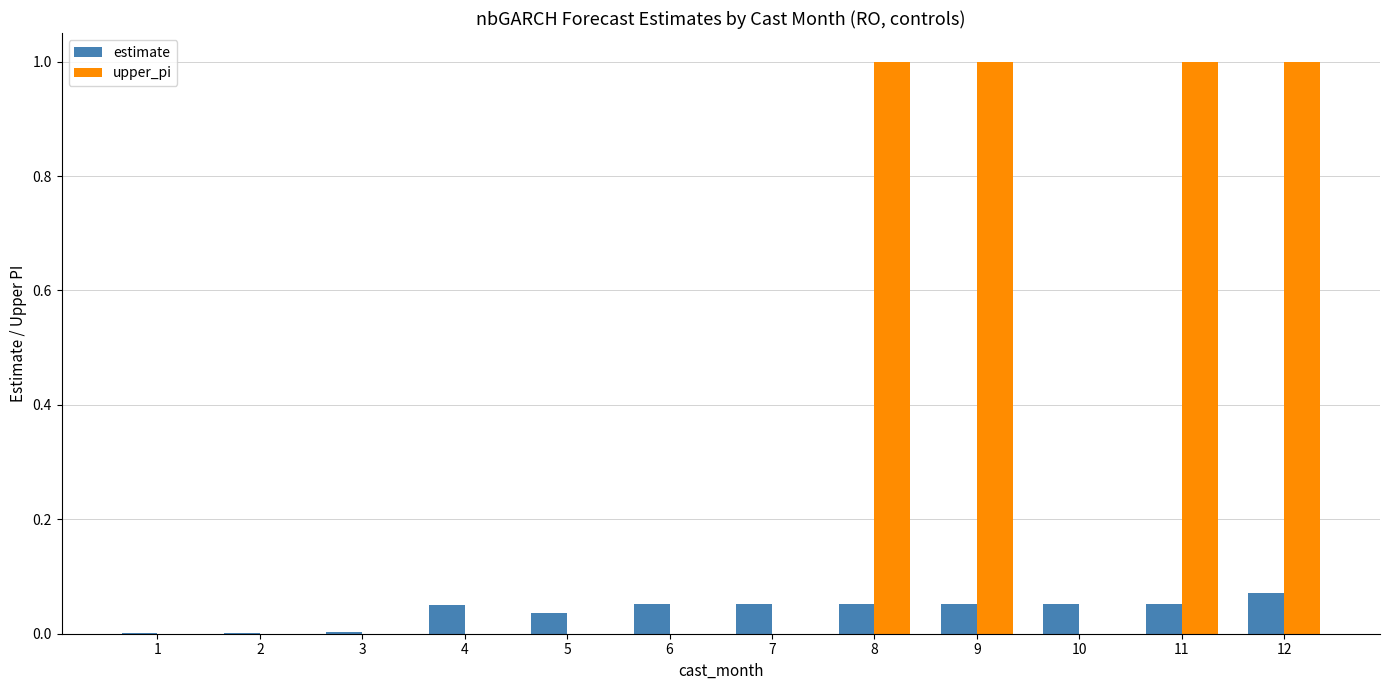

True or false: upper_pi has a value of 0.7 at 3.

False